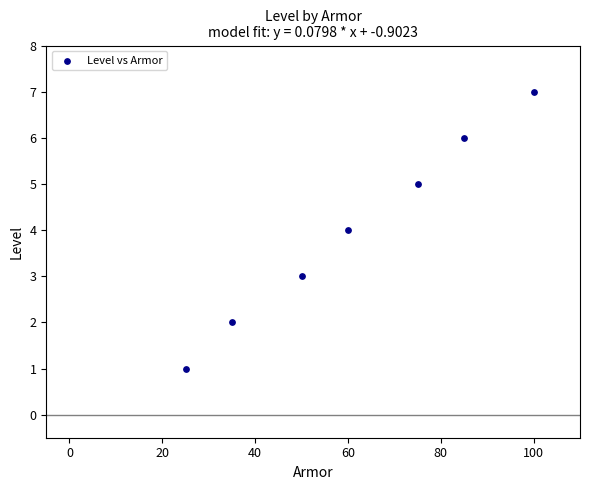

What is the average Y value?

4